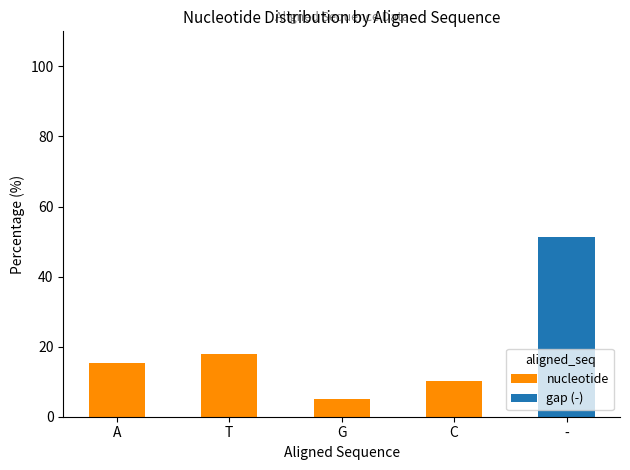

How many distinct data groups are displayed?

2